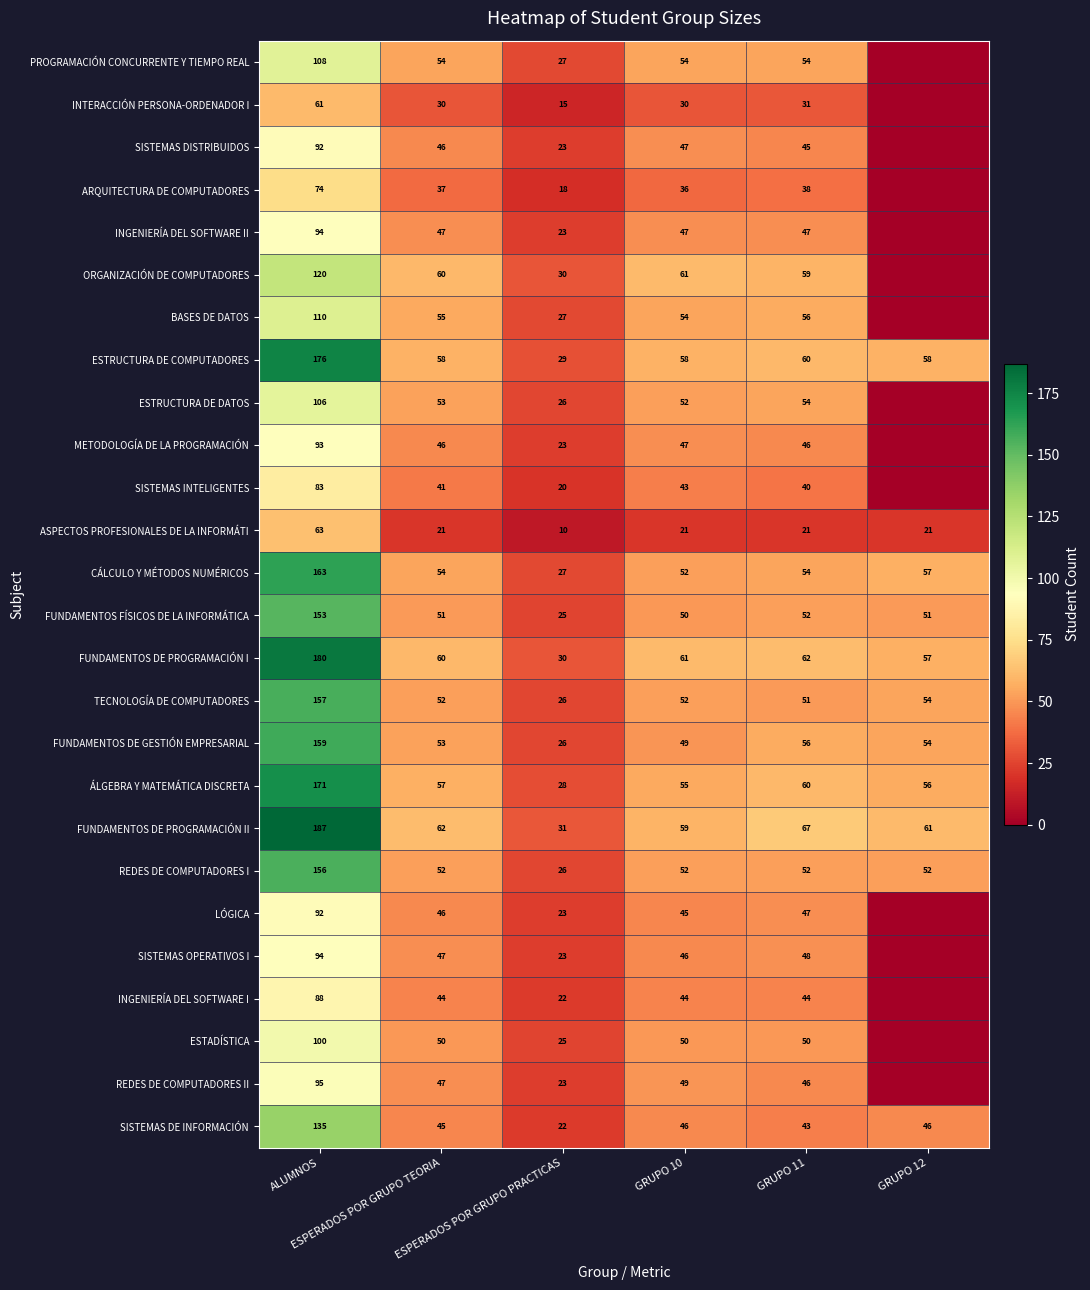

What is the difference between the maximum and second lowest values in the ÁLGEBRA Y MATEMÁTICA DISCRETA series?

116